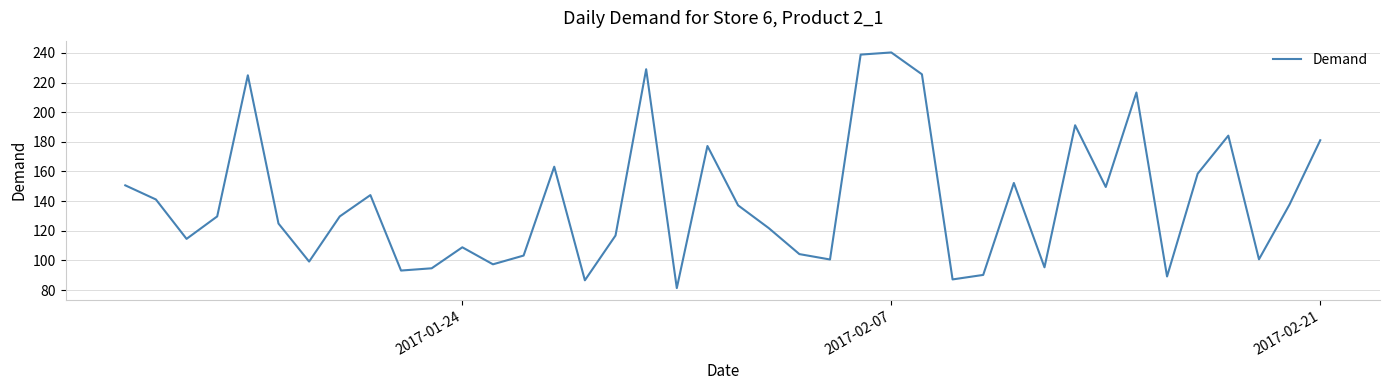

How many distinct data groups are displayed?

1